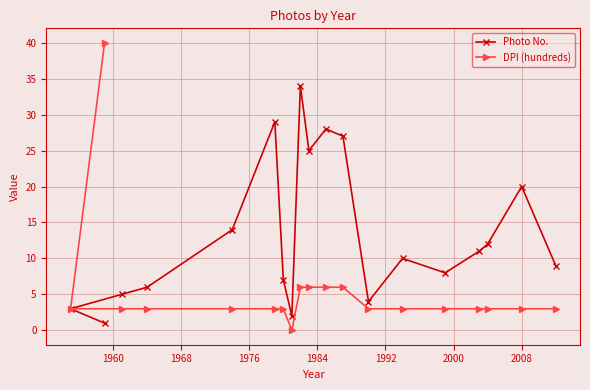

Which series has the largest total across all categories?

Photo No.